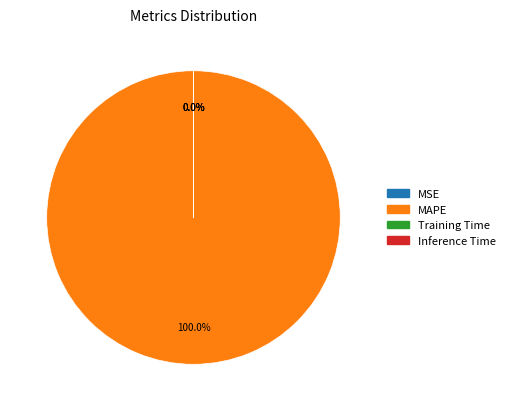

Does any single category account for the majority?

Yes